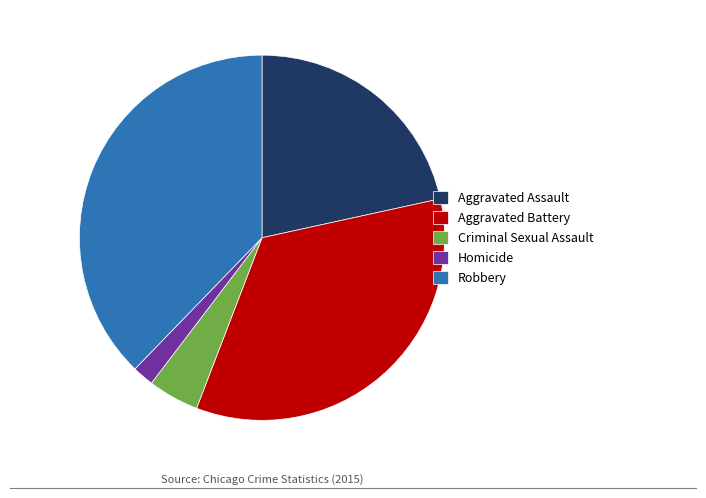

How many segments does this pie chart have?

5